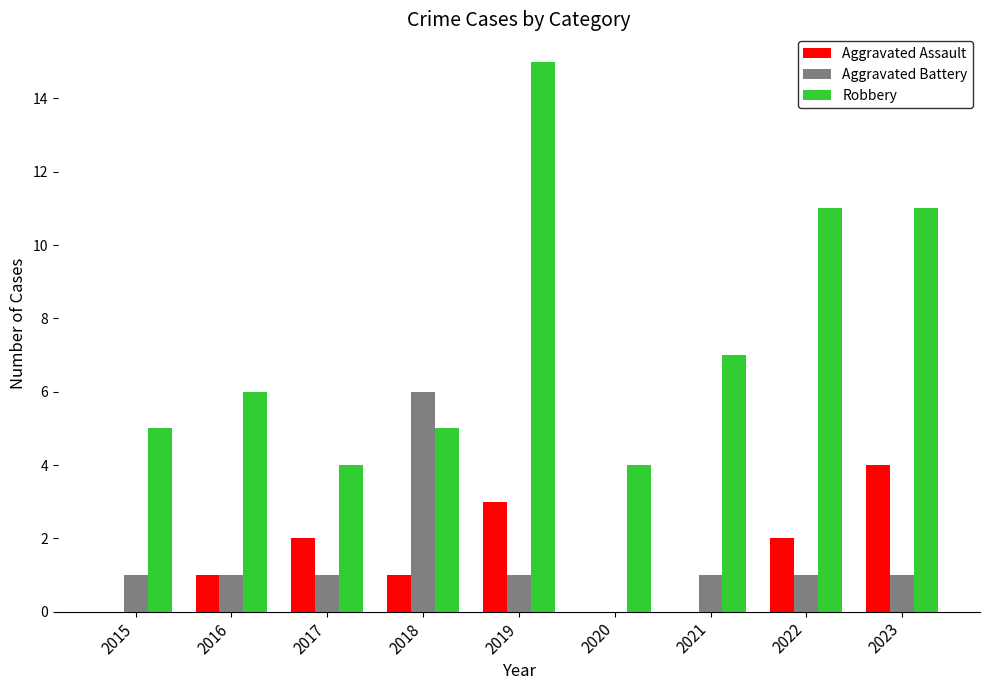

Which series has the largest range (max minus min)?

Robbery